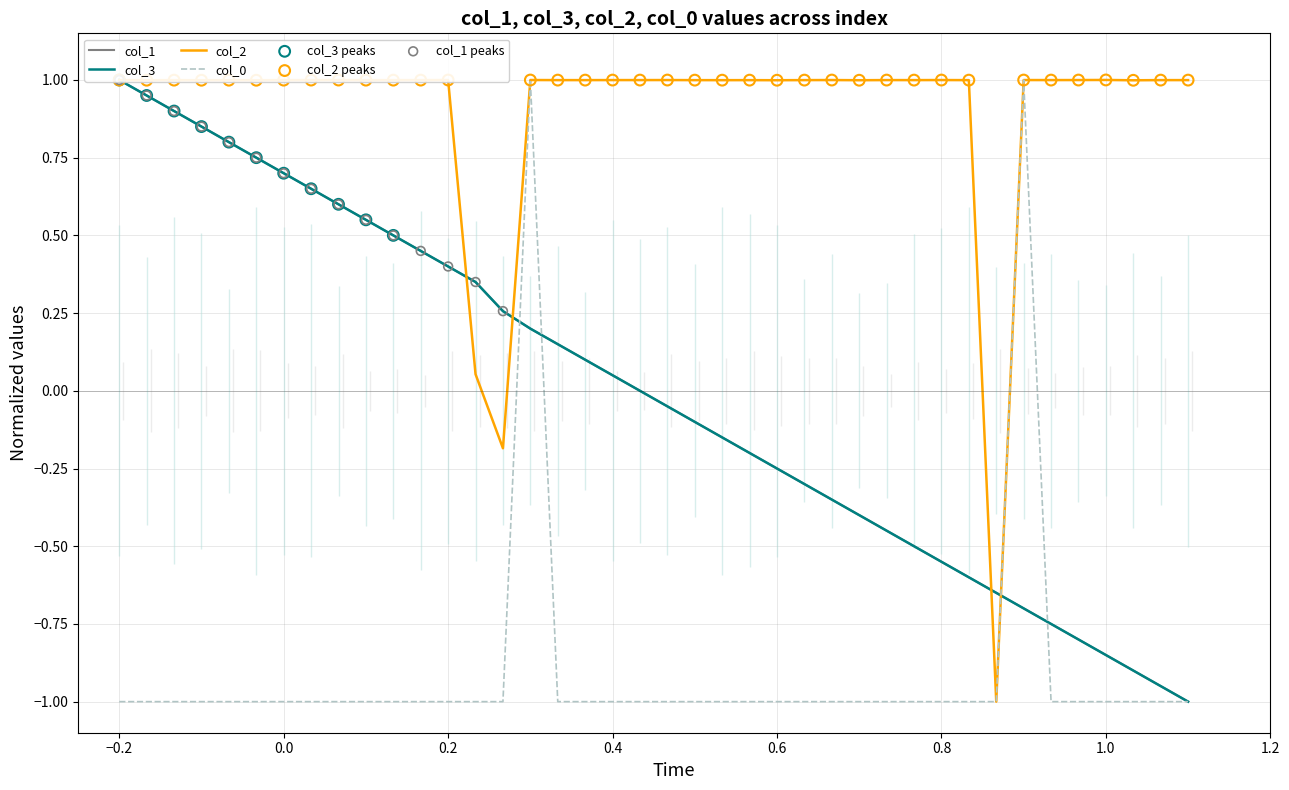

Where does the col_2 series first go above 0?

−0.2